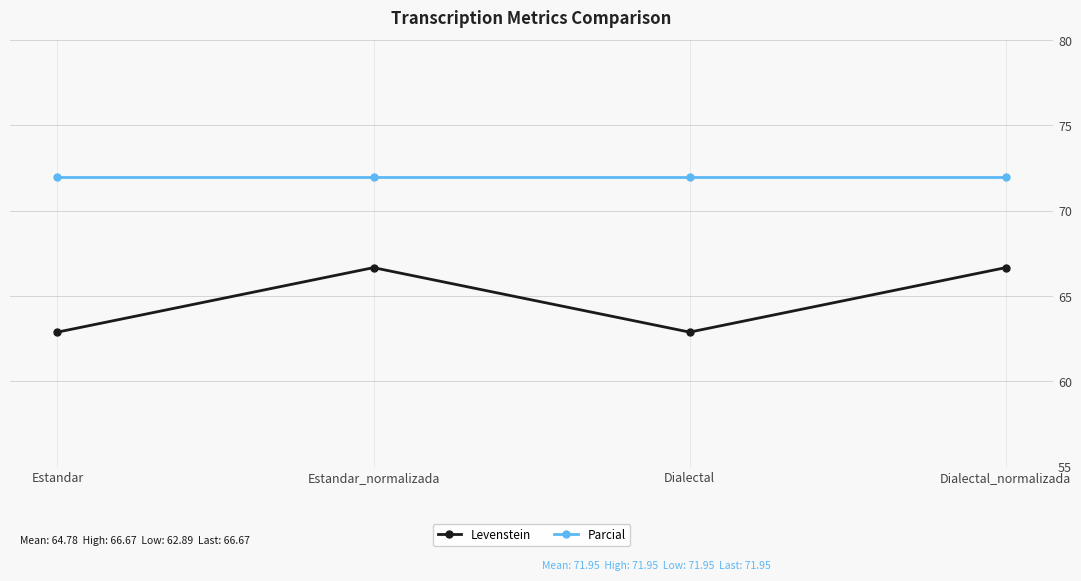

Read the Levenstein value at Estandar_normalizada.

66.7